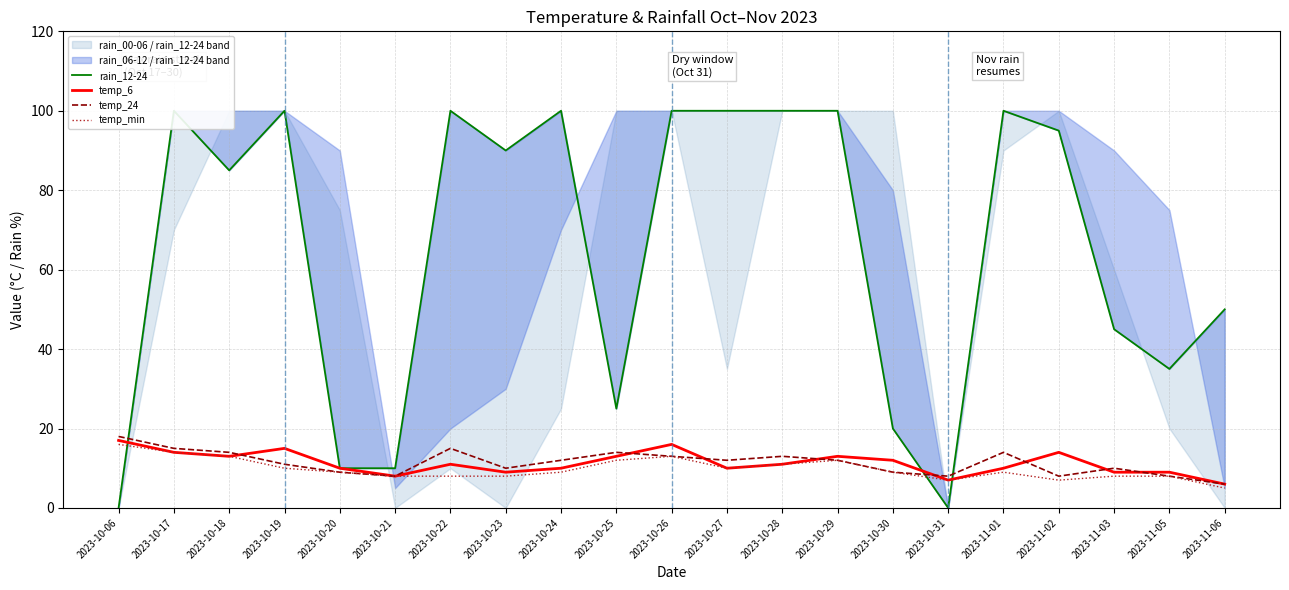

Count the number of data series in this chart.

4